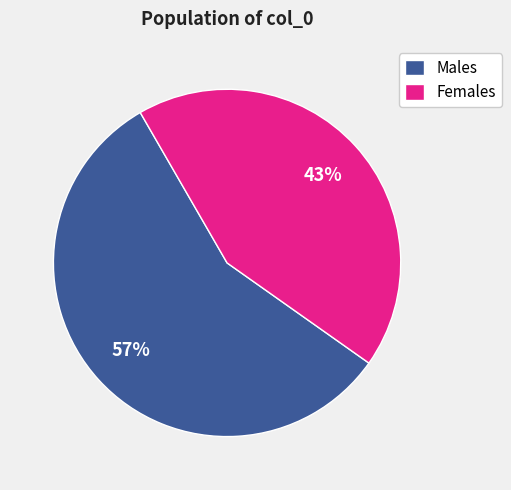

How many segments does this pie chart have?

2